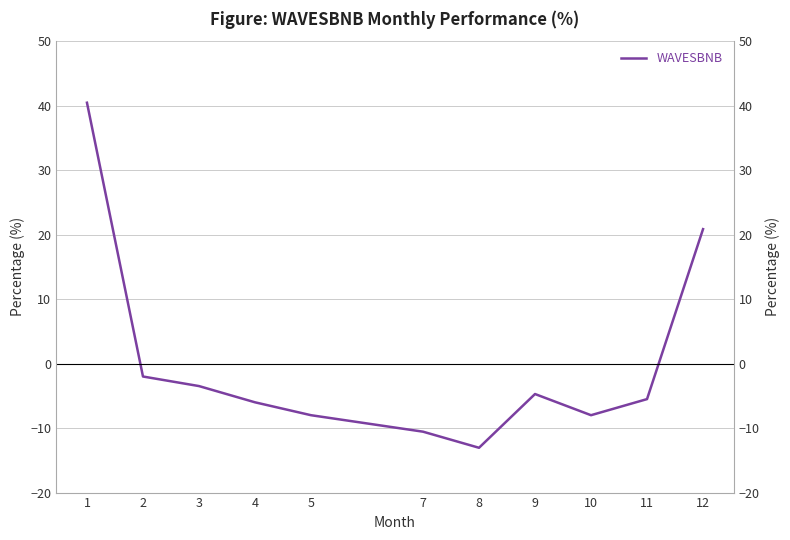

Reading left to right, what are all the values shown in this chart?

1=40.5	2=-2.0	3=-3.5	4=-6.0	5=-8.0	7=-10.6	8=-13.1	9=-4.7	10=-8.0	11=-5.5	12=20.9